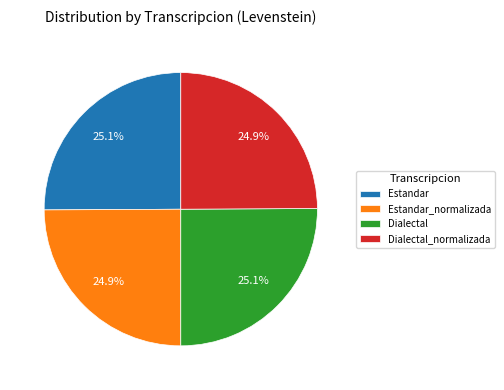

How many segments does this pie chart have?

4